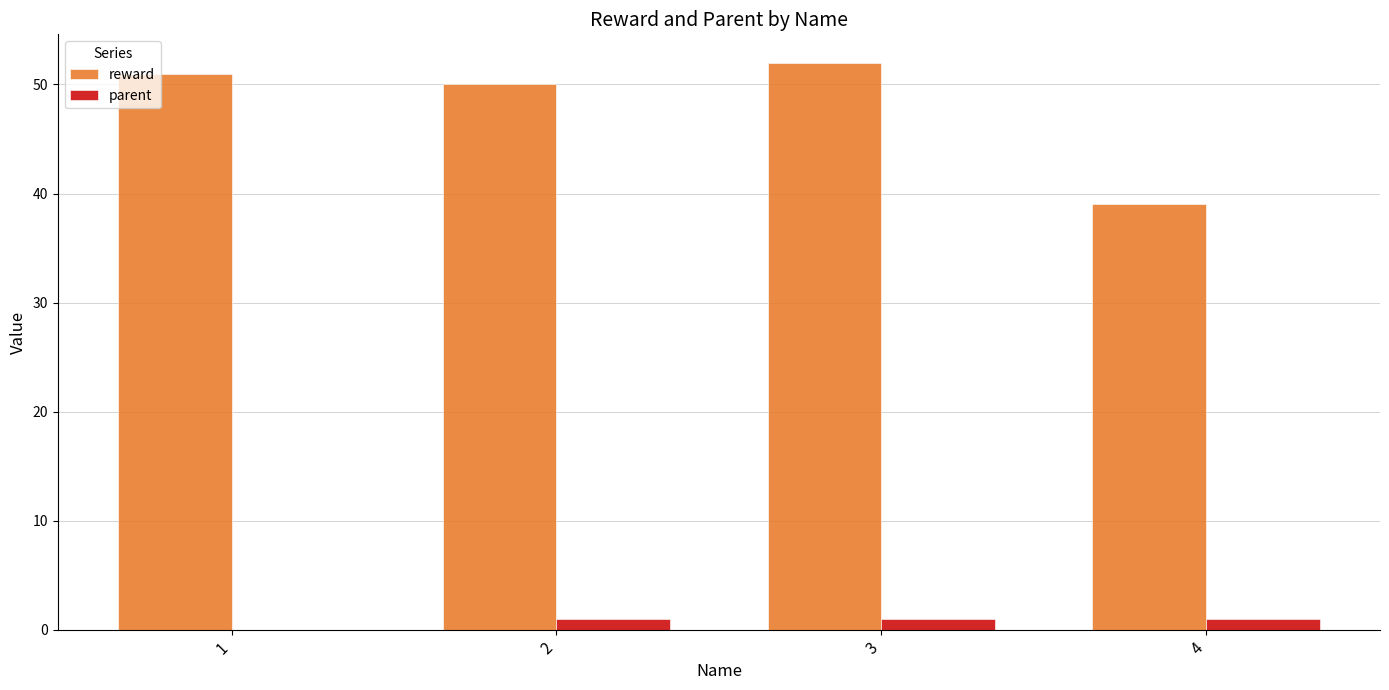

The value of reward at 4 is 62. True or false?

False